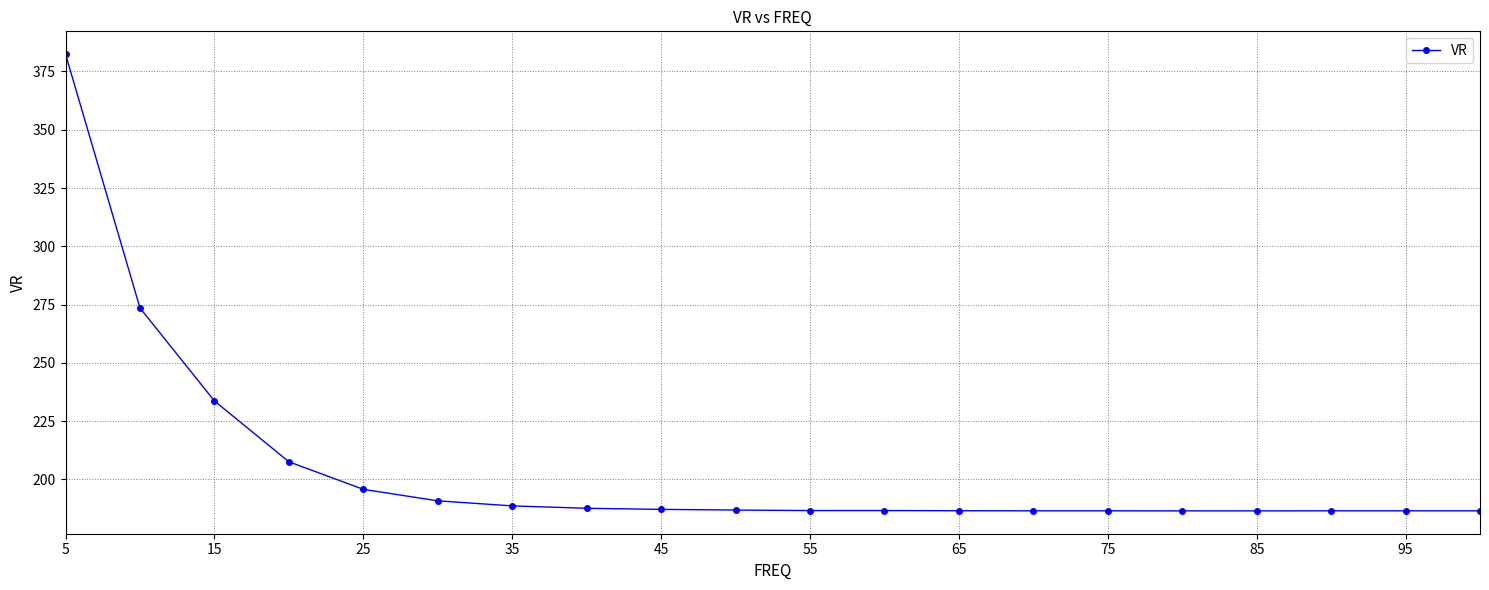

What is the sum of all values?

4099.7